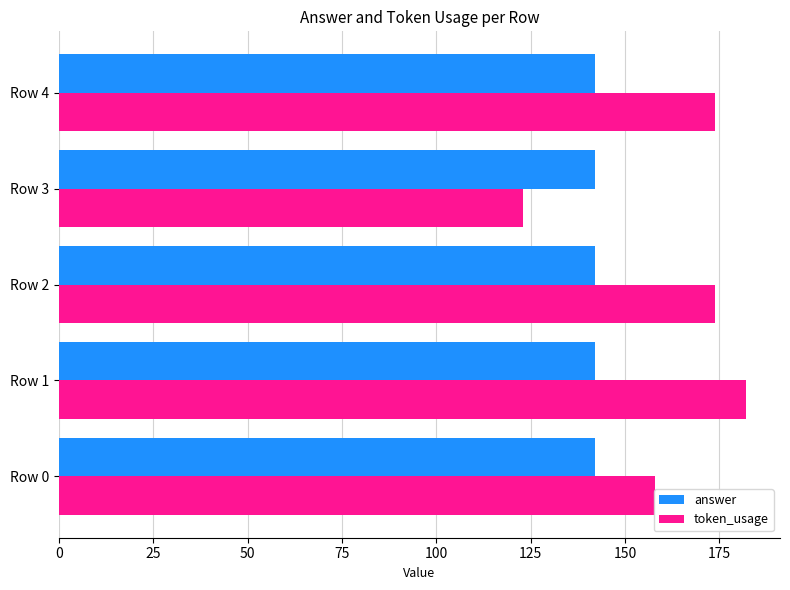

What is the spread (max minus min) of values at Row 0?

16